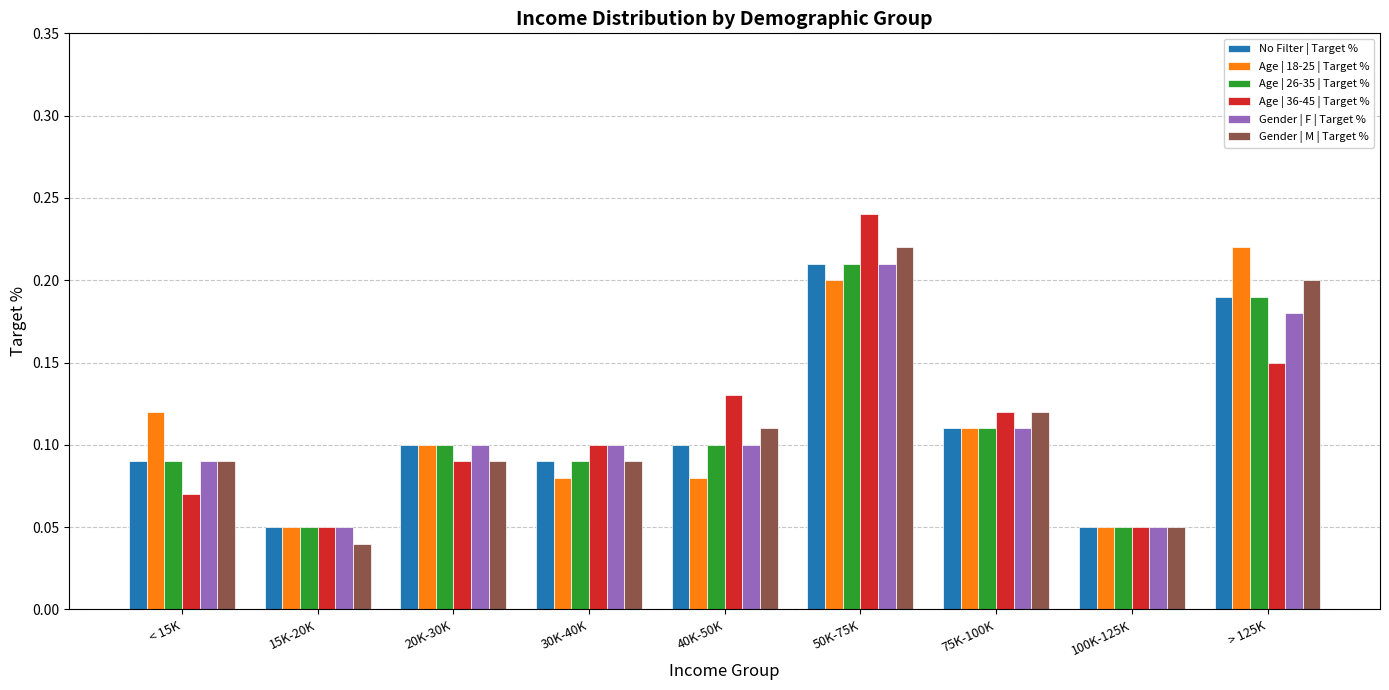

Between 40K-50K and 100K-125K, which series saw the biggest shift?

Age | 36-45 | Target %